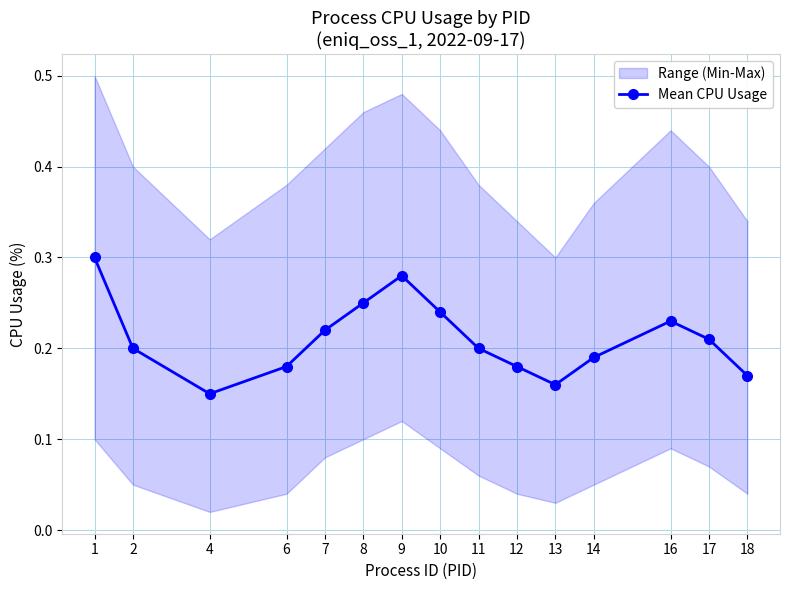

What is the average value?

0.2